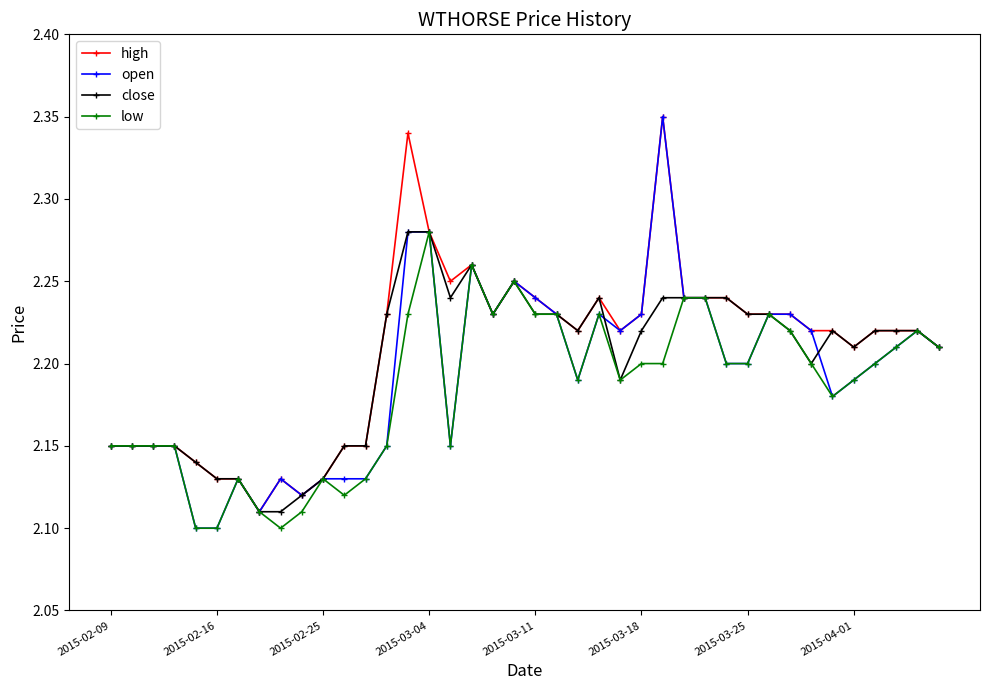

At how many categories does at least one series exceed 2?

40